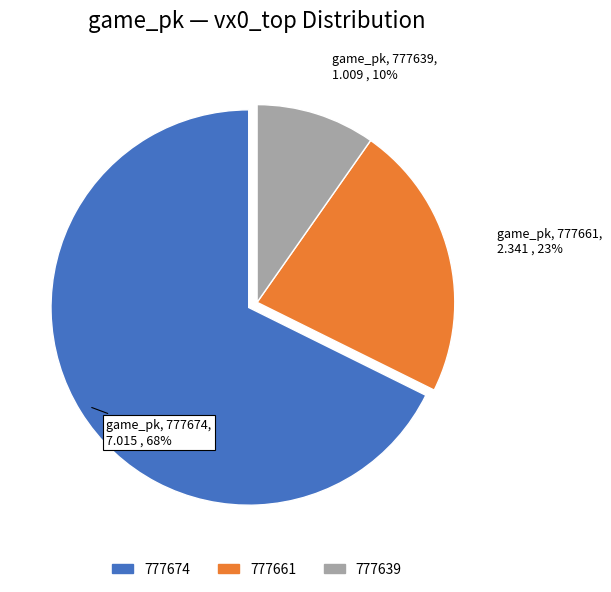

Which category has the smallest portion of the pie?

777639